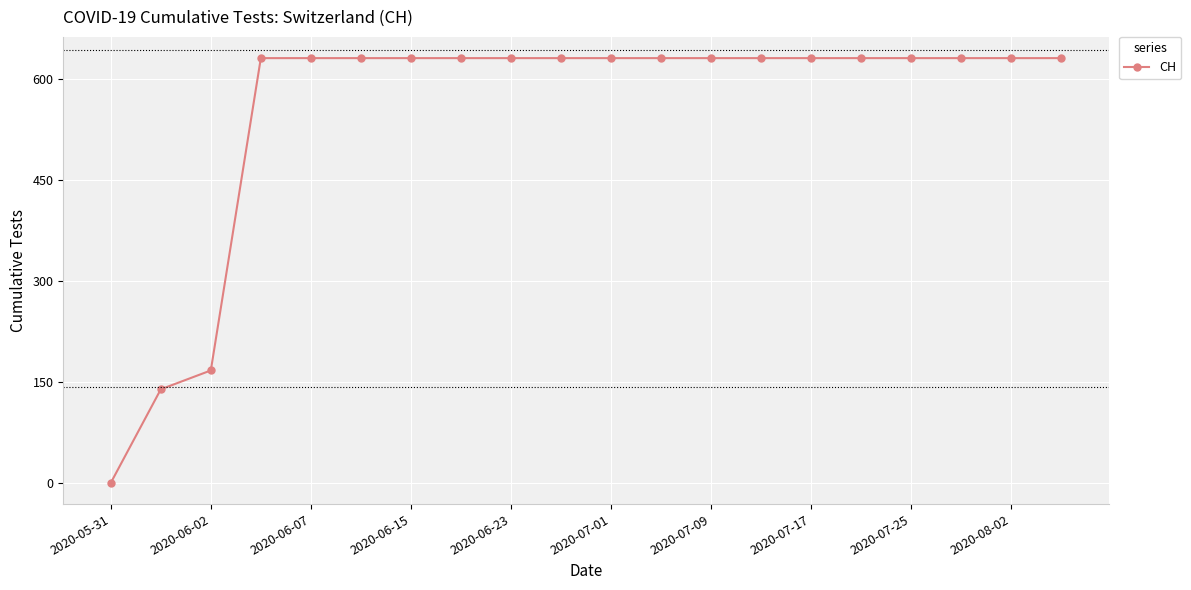

What is the maximum value shown in the chart?

631